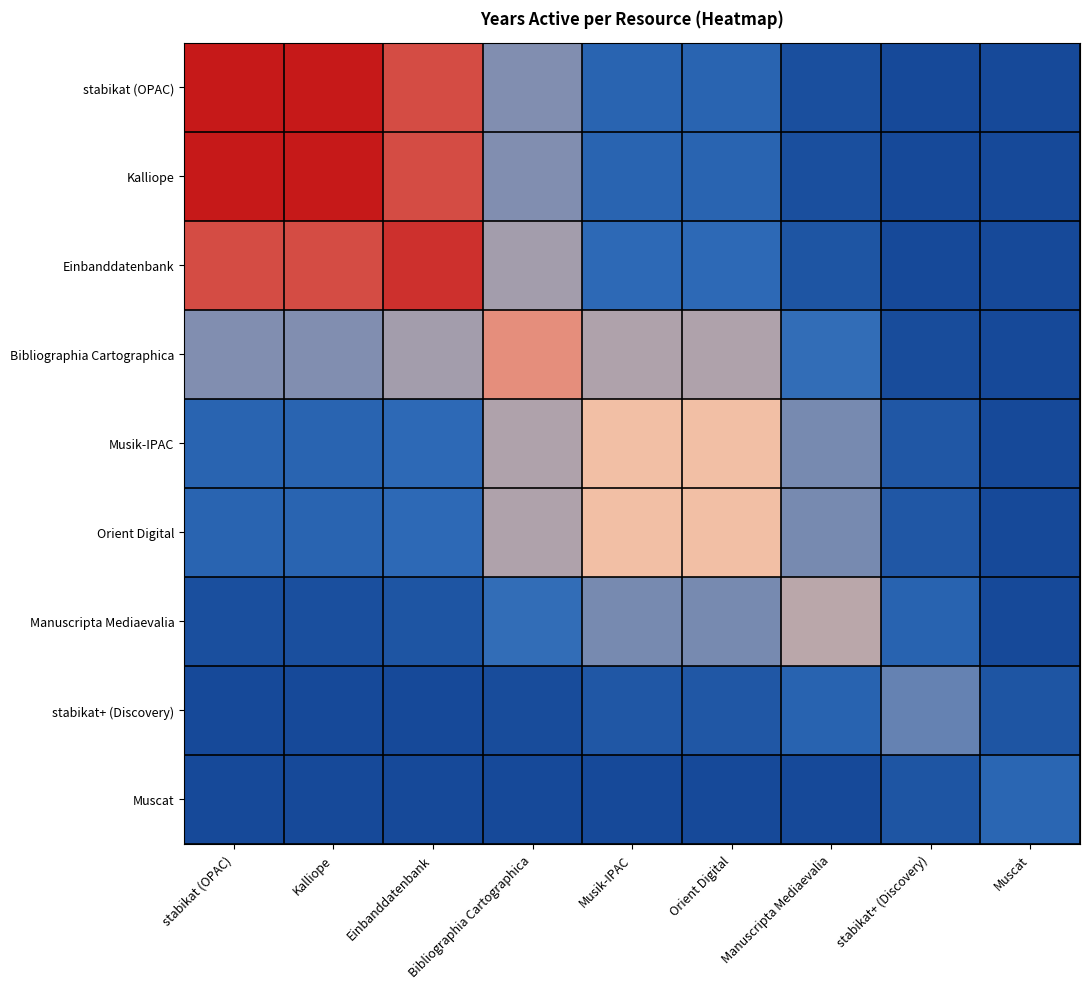

What is the difference between the highest and lowest values at Manuscripta Mediaevalia?

12.0